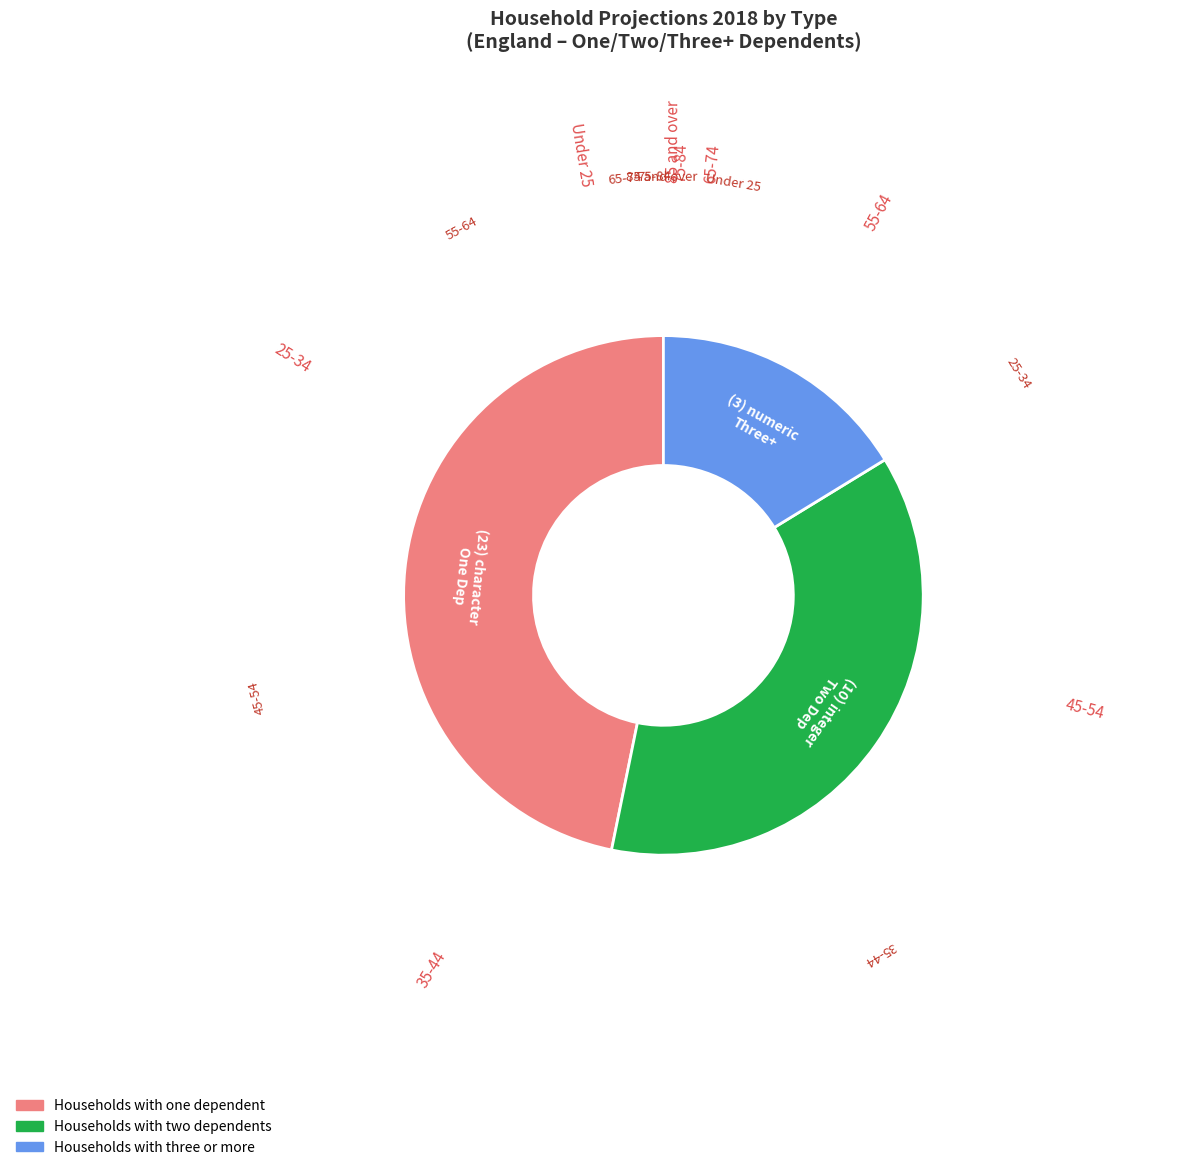

Between Under 25 and 35-44, which series saw the biggest shift?

Households with two dependents